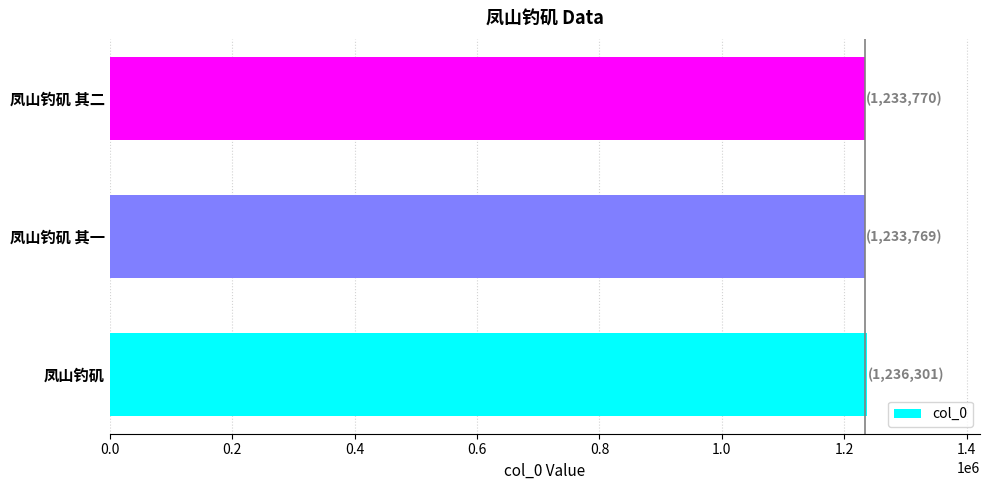

Is it true that the value at 凤山钓矶 is 346439?

False